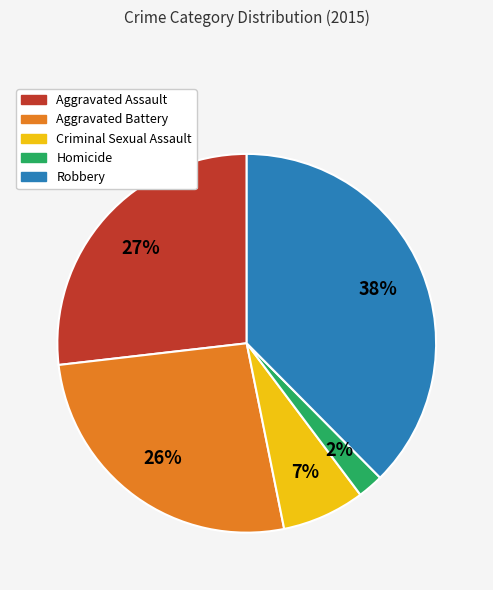

Is Aggravated Battery the majority of the pie?

No